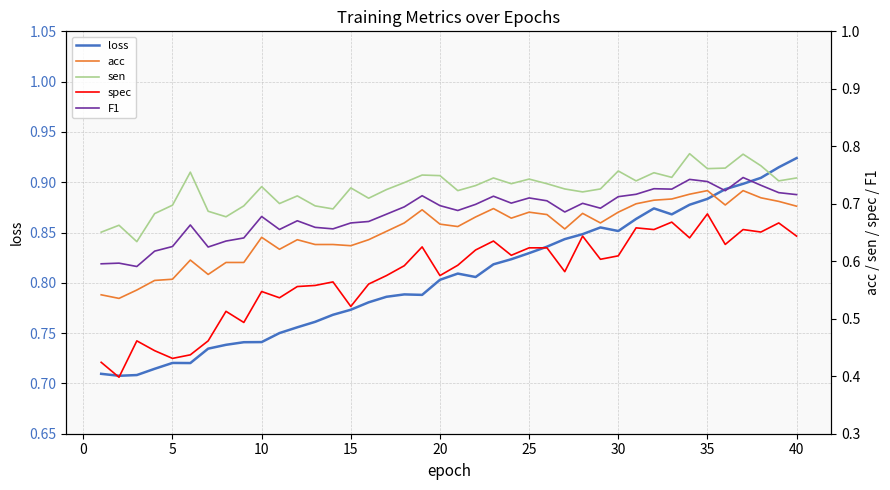

In spec, how many points are higher than both neighbors (excluding endpoints)?

12